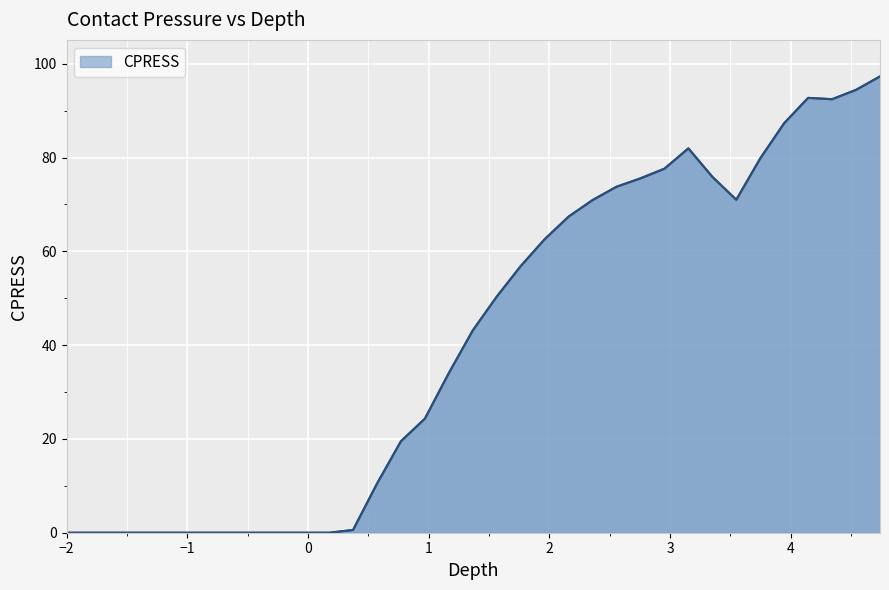

What is the difference between the maximum and minimum values?

97.3